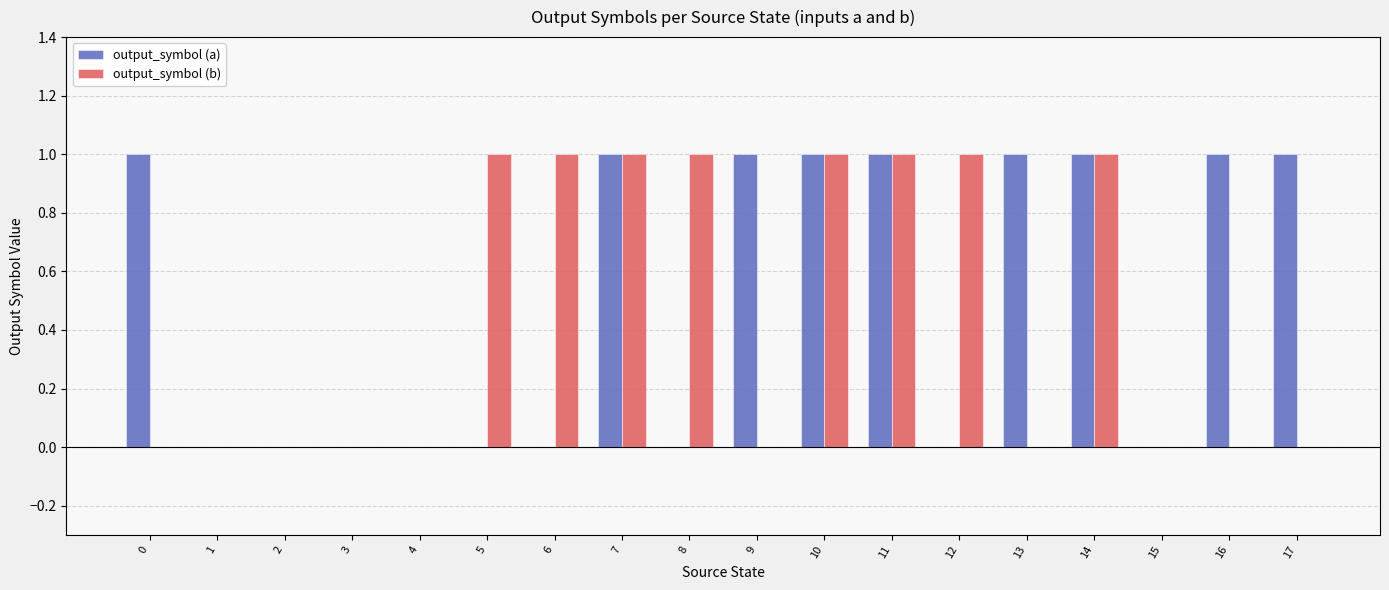

Between 13 and 14, which series saw the biggest shift?

output_symbol (b)